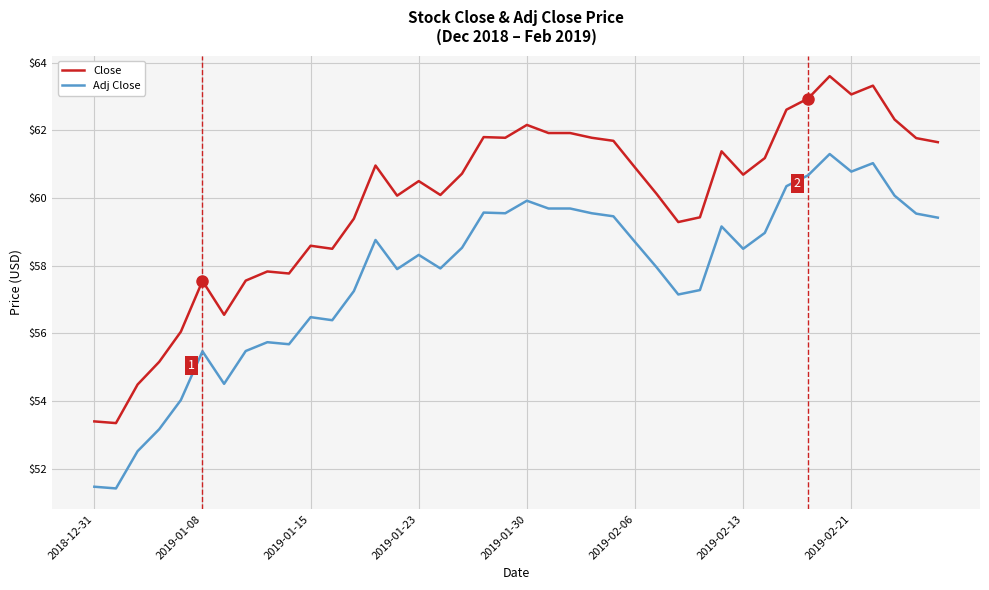

What is the greatest value displayed?

63.6